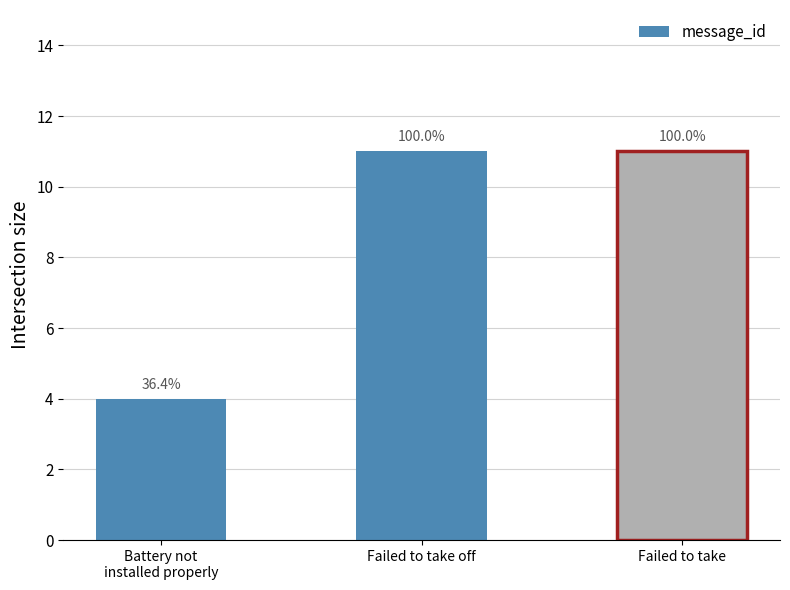

Count the number of categories in the chart.

3